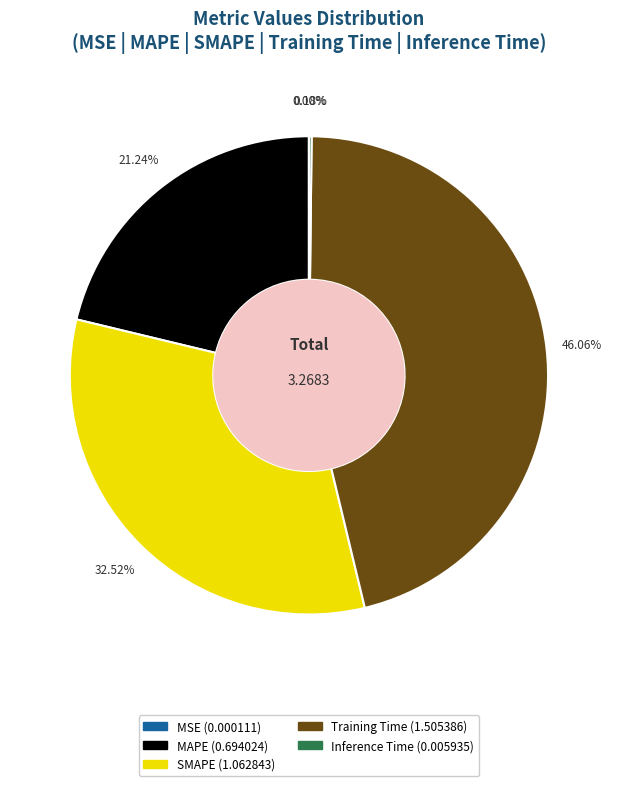

To the nearest percent, what percentage of the pie is SMAPE?

33%